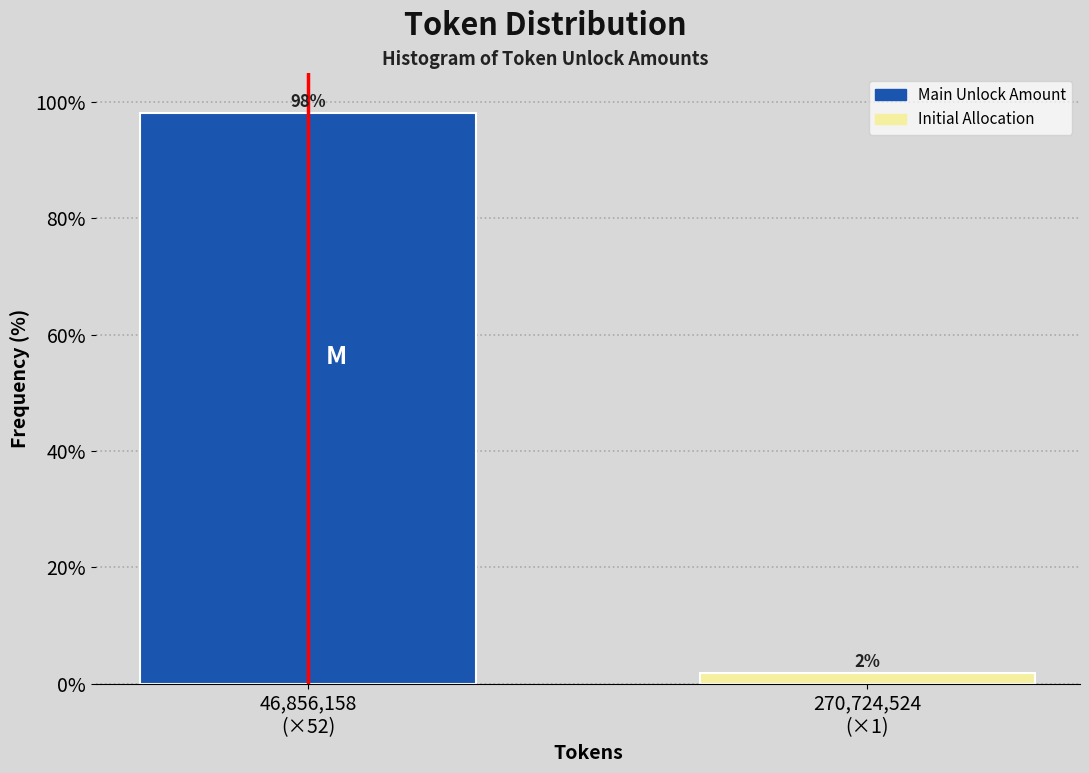

What is the value of the 1st bar from the left?

98.1